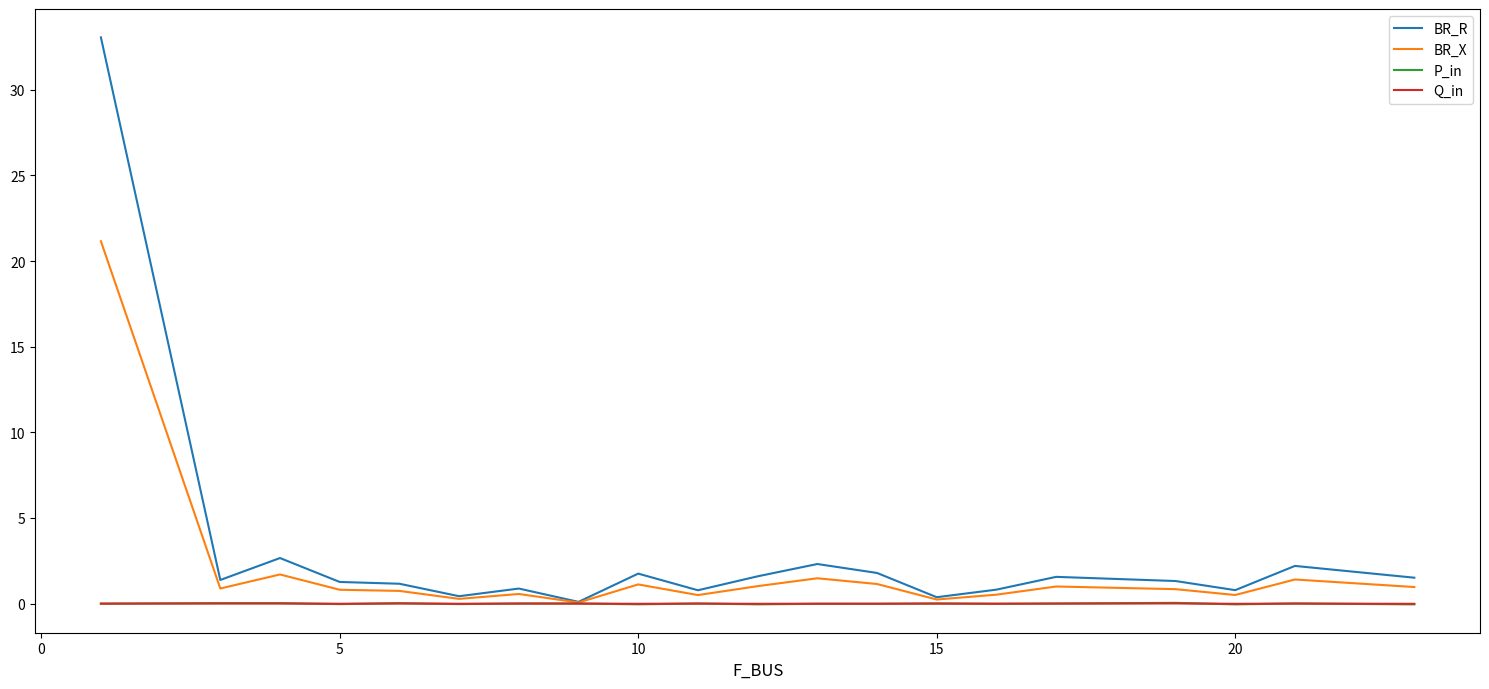

What is the greatest value displayed?

33.1